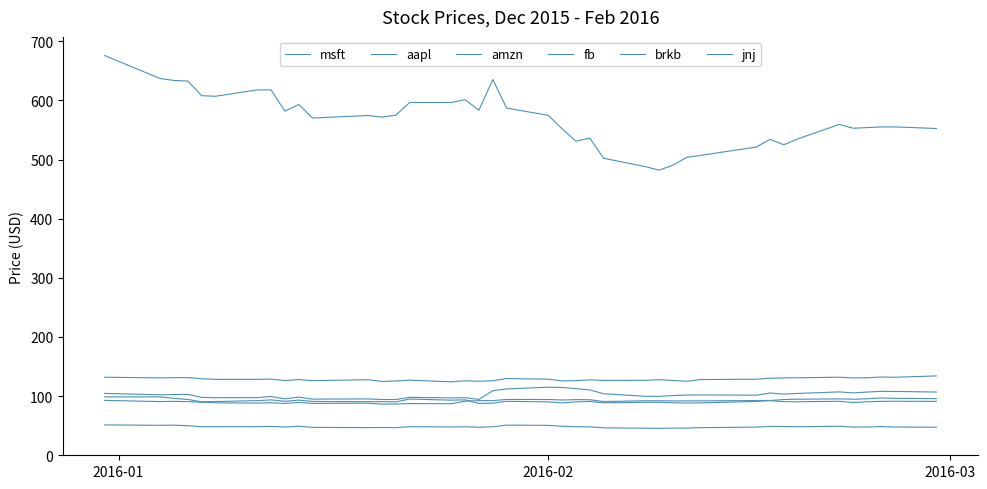

Reading left to right, extract all data points from this chart.

msft: 51.3	50.7	50.9	50.0	48.3	48.4	48.4	48.8	47.8	49.1	47.2	46.8	47.0	46.7	48.4	47.9	48.3	47.4	48.2	51.0	50.6	49.0	48.3	48.1	46.4	45.7	45.6	46.0	46.0	46.7	47.6	48.9	48.6	48.3	49.1	47.7	47.9	48.6	47.8	47.4
aapl: 98.7	98.7	96.3	94.4	90.4	90.9	92.4	93.7	91.3	93.3	91.0	90.6	90.7	90.3	95.1	93.2	93.7	87.6	88.2	91.2	90.4	88.6	90.3	91.0	88.6	89.5	89.5	88.8	88.3	88.6	91.1	92.5	90.7	90.5	91.3	89.2	90.6	91.2	91.3	91.1
amzn: 675.9	637.0	633.8	632.7	607.9	607.0	617.7	617.9	581.8	593.0	570.2	574.5	571.8	575.0	596.4	596.5	601.2	583.3	635.3	587.0	574.8	552.1	531.1	536.3	502.1	488.1	482.1	490.5	503.8	507.1	521.1	534.1	525.0	534.9	559.5	552.9	554.0	555.2	555.2	552.5
fb: 104.7	102.2	102.7	103.0	97.9	97.3	97.5	99.4	95.4	98.4	95.0	95.3	94.3	94.2	97.9	97.0	97.3	94.4	109.1	112.2	115.1	114.6	112.7	110.5	104.1	99.8	99.5	101.0	101.9	102.0	101.6	105.2	103.5	104.6	107.2	105.5	106.9	108.1	107.9	106.9
brkb: 132.0	130.8	131.2	131.3	129.5	128.3	128.4	128.8	126.2	128.1	126.1	127.8	124.8	125.6	127.0	124.1	125.9	125.2	126.0	129.8	128.7	125.7	126.2	127.4	126.6	126.8	127.7	126.6	125.1	128.1	128.6	130.3	130.9	131.1	132.0	130.7	131.0	132.3	131.9	134.2
jnj: 92.8	90.8	91.2	90.7	89.7	88.7	88.2	88.8	87.7	89.4	87.7	88.1	86.5	86.7	87.4	87.1	91.4	92.3	92.4	94.4	94.3	93.5	94.1	93.9	90.9	92.2	92.2	91.9	91.9	92.0	92.5	92.6	94.2	94.8	95.4	94.7	95.5	96.8	96.3	95.8